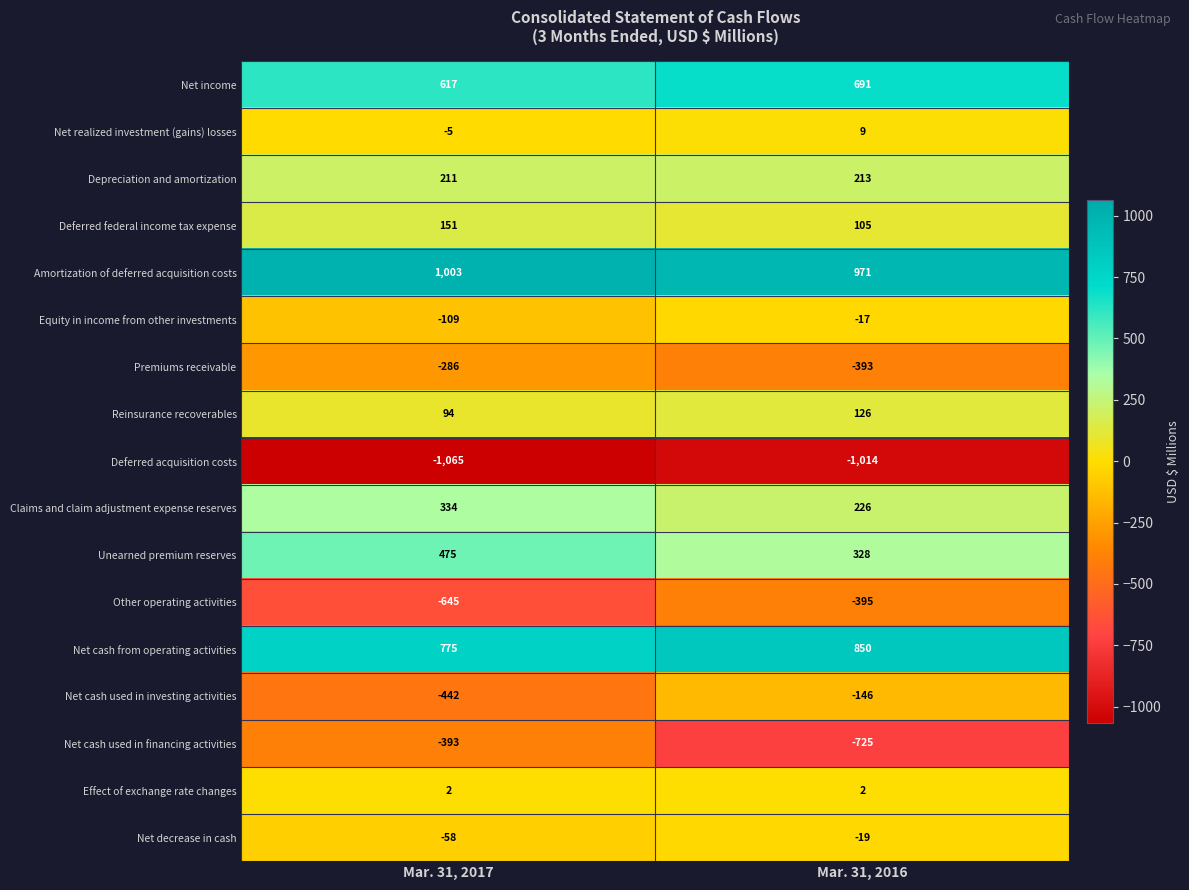

What is the highest value of the Unearned premium reserves series?

475